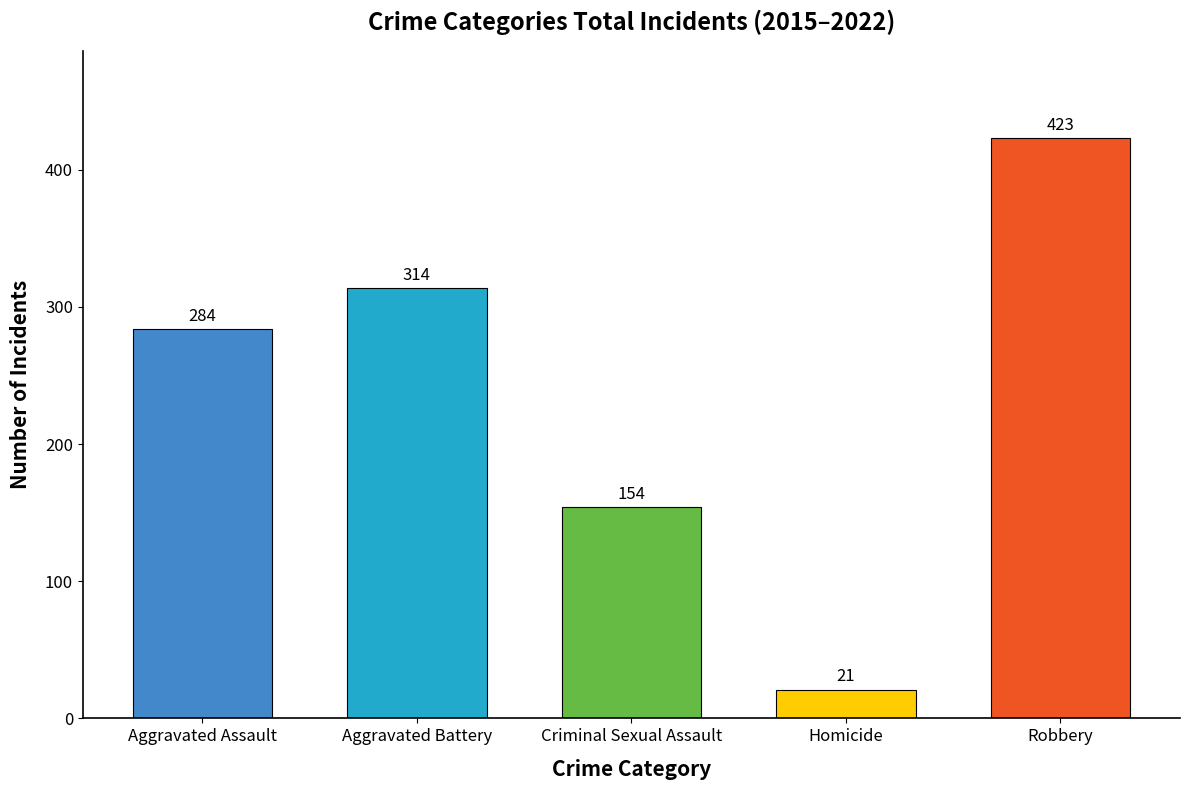

Does the chart contain any negative values?

No